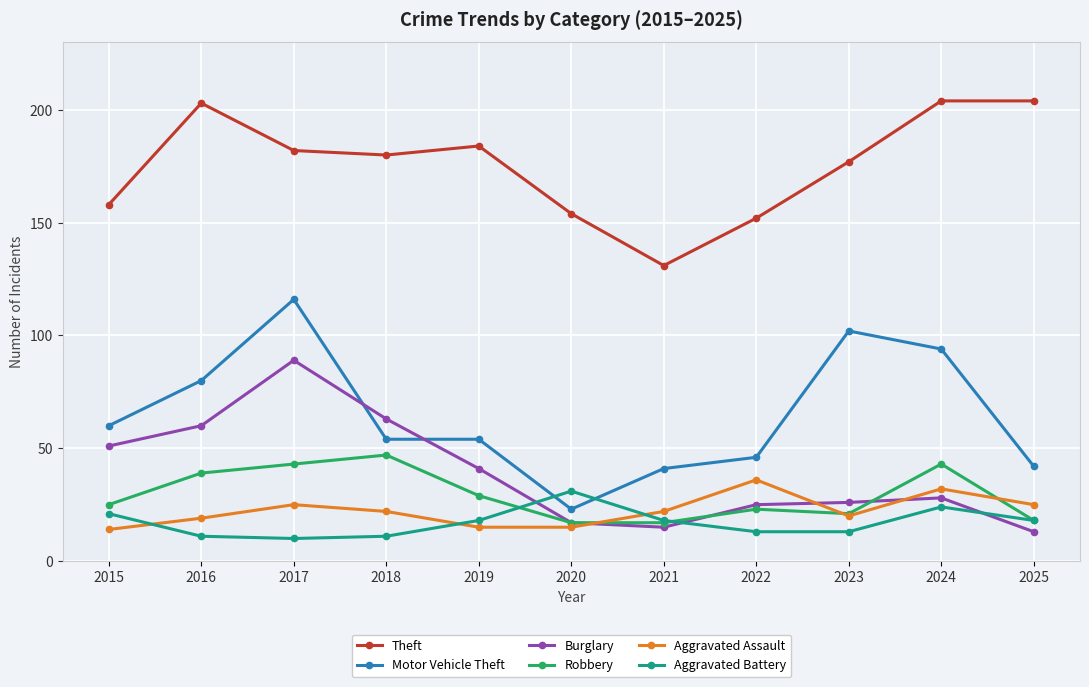

Is the value of Motor Vehicle Theft at 2021 greater than the value of Theft at 2025?

No